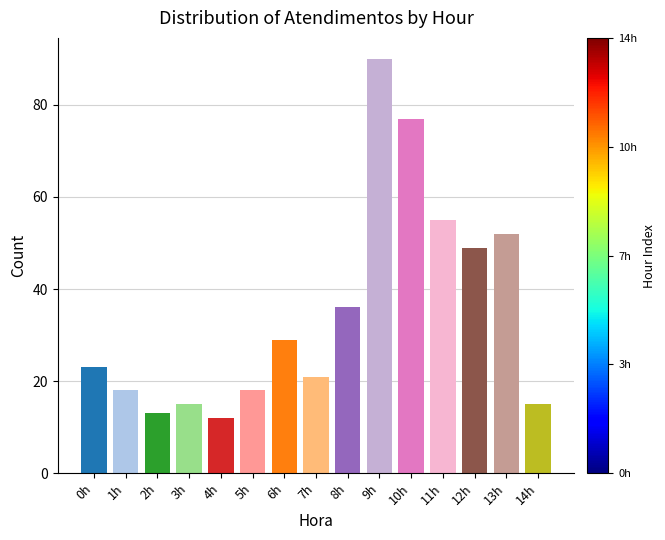

Reading right to left, list all the values displayed in this chart.

14h=15	13h=52	12h=49	11h=55	10h=77	9h=90	8h=36	7h=21	6h=29	5h=18	4h=12	3h=15	2h=13	1h=18	0h=23